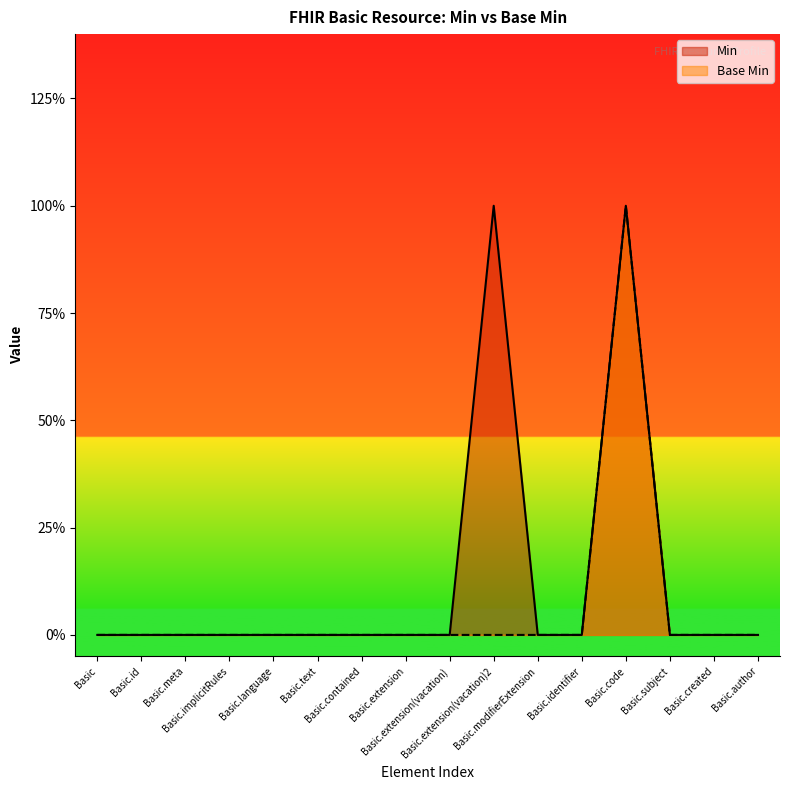

What are all the series names shown in the legend?

Min, Base Min